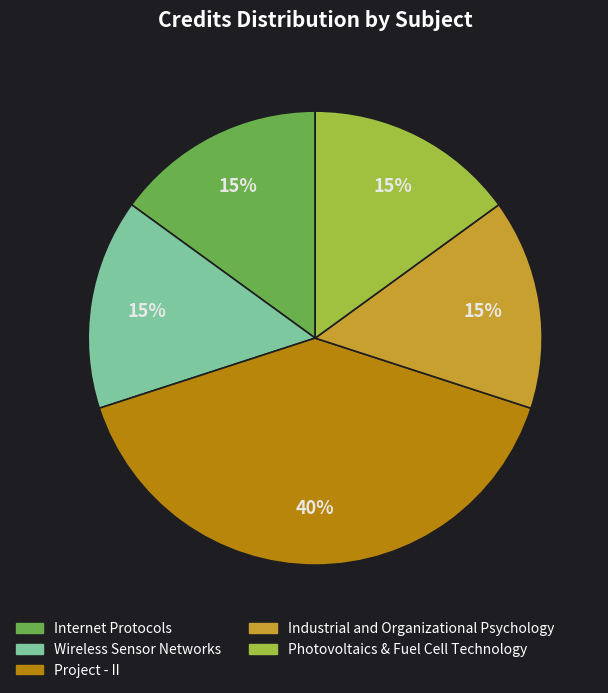

To the nearest percent, what is the difference between the largest and smallest slice percentages?

25%